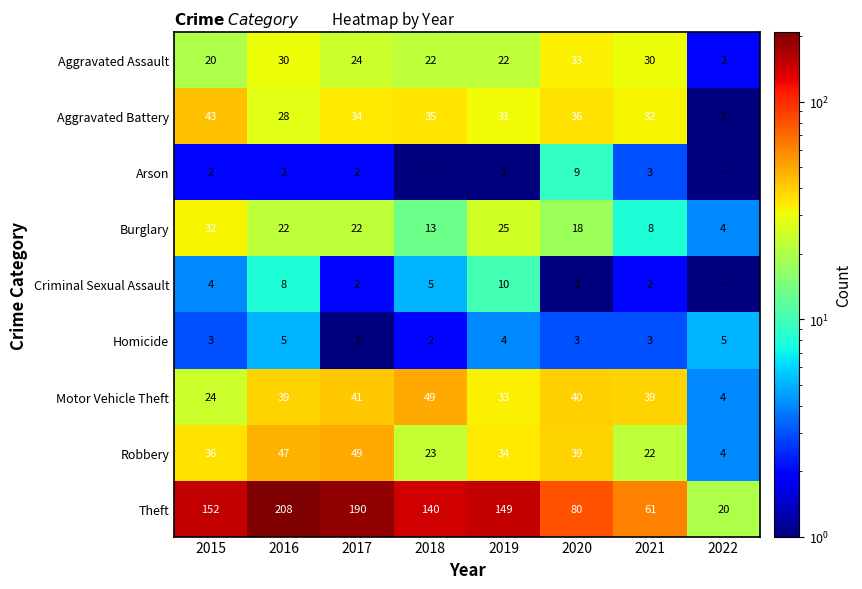

Rank the series at 2019 from highest to lowest value.

Theft, Robbery, Motor Vehicle Theft, Aggravated Battery, Burglary, Aggravated Assault, Criminal Sexual Assault, Homicide, Arson